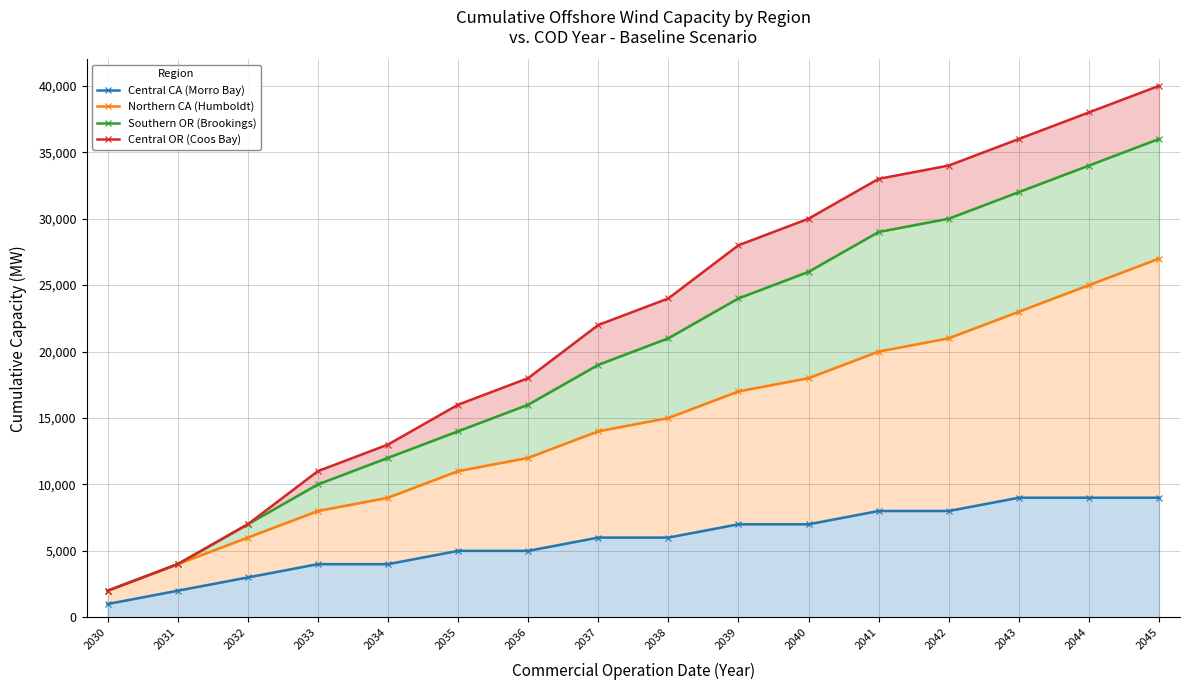

What is the sum of the Central OR (Coos Bay) values at 2042 and 2033?

45000